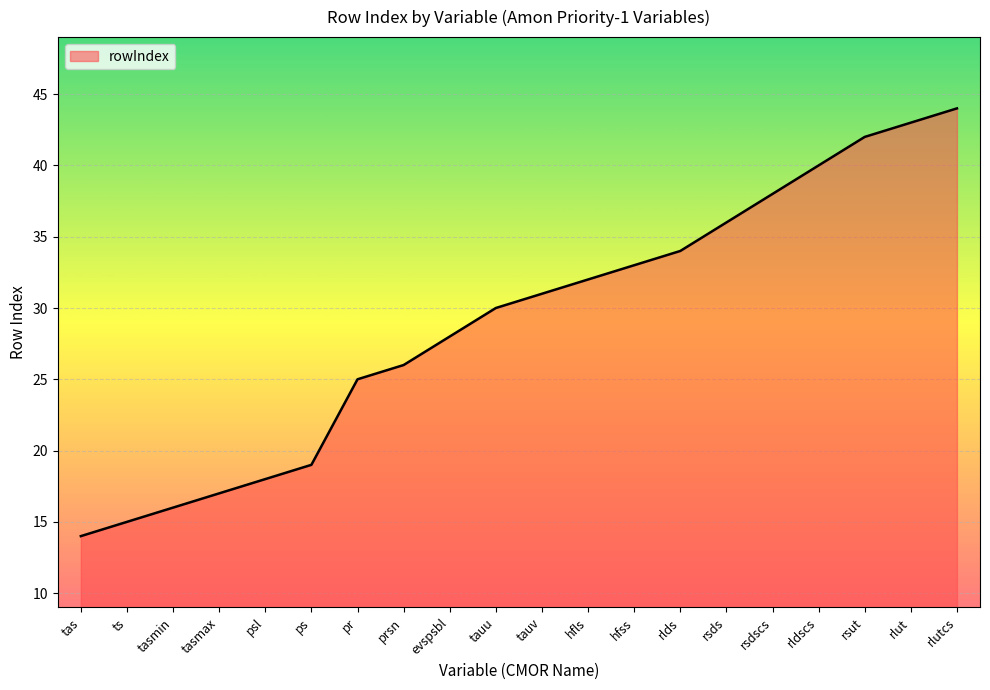

How many lines are shown in the chart?

1